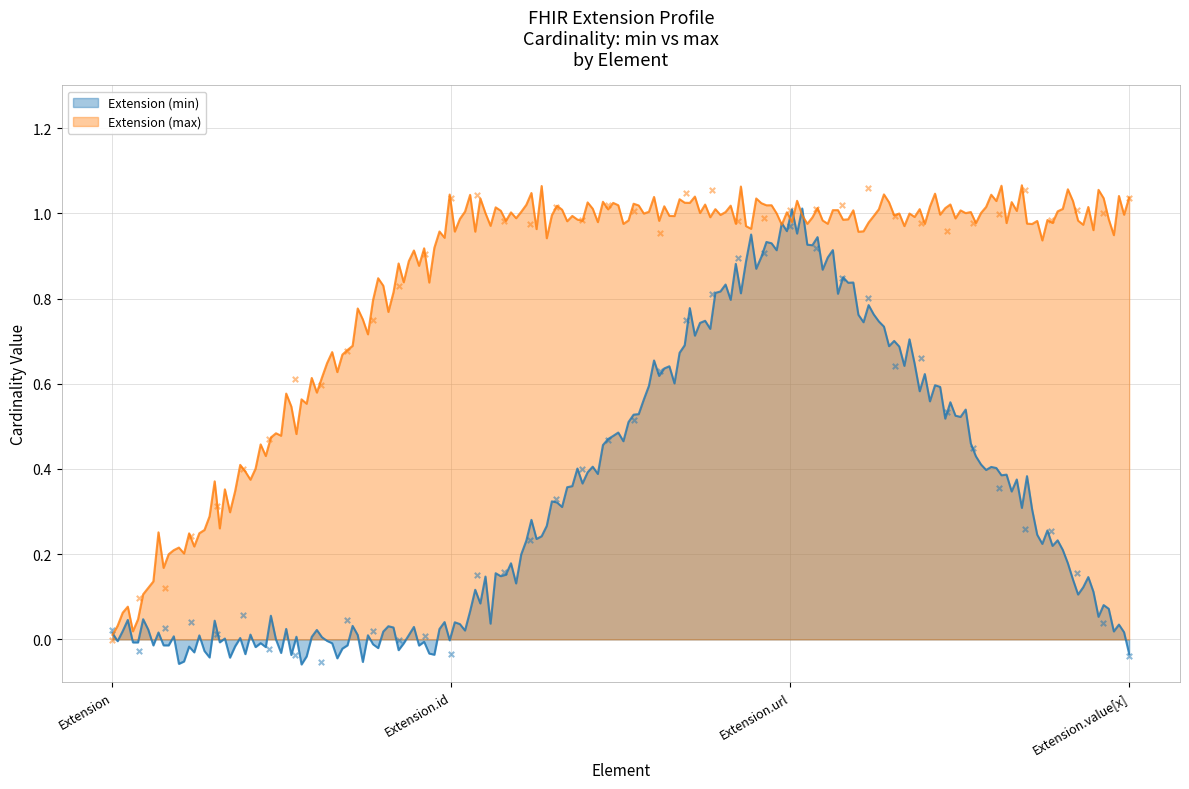

What are all the series names shown in the legend?

Extension (min), Extension (max)